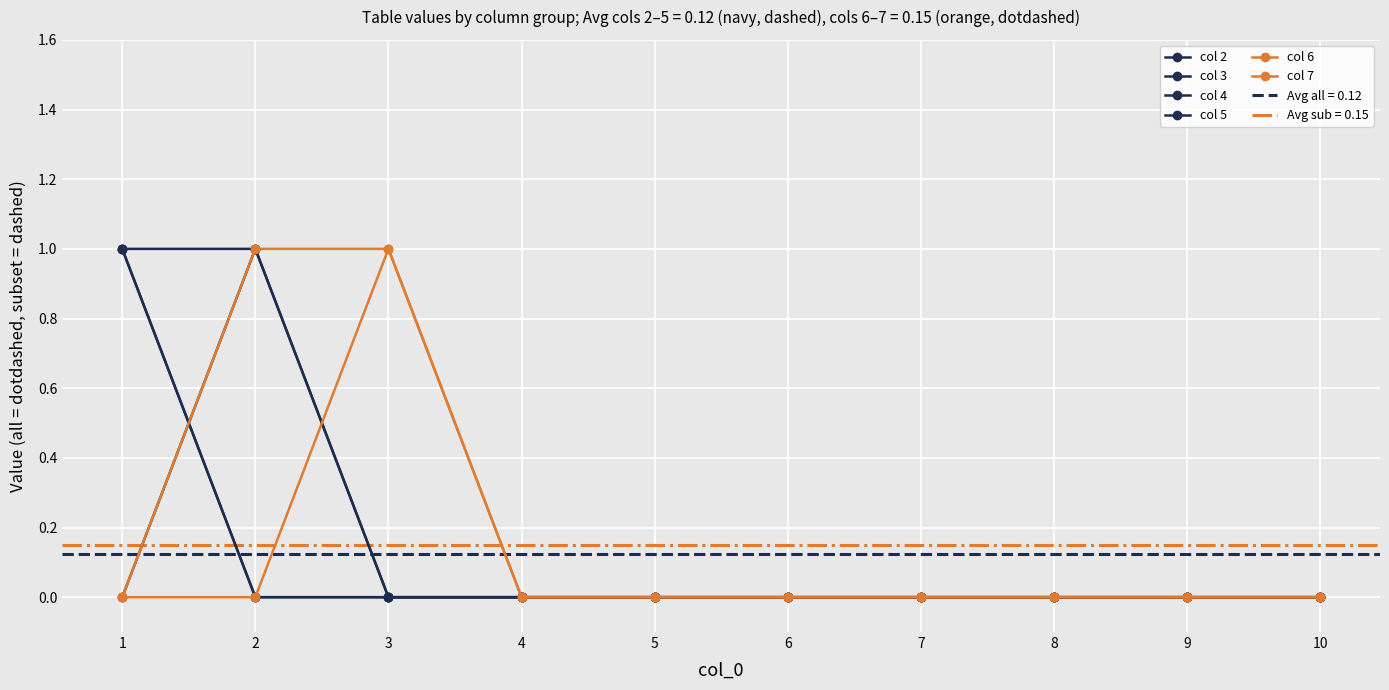

Reading left to right, transcribe all the data shown in this chart.

col 2: 1=1	2=0	3=0	4=0	5=0	6=0	7=0	8=0	9=0	10=0
col 3: 1=1	2=0	3=0	4=0	5=0	6=0	7=0	8=0	9=0	10=0
col 4: 1=1	2=1	3=0	4=0	5=0	6=0	7=0	8=0	9=0	10=0
col 5: 1=0	2=1	3=0	4=0	5=0	6=0	7=0	8=0	9=0	10=0
col 6: 1=0	2=1	3=1	4=0	5=0	6=0	7=0	8=0	9=0	10=0
col 7: 1=0	2=0	3=1	4=0	5=0	6=0	7=0	8=0	9=0	10=0